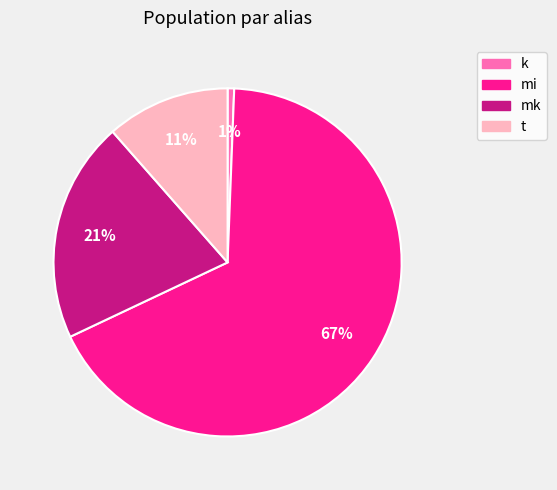

What is the smallest slice in the pie chart?

k